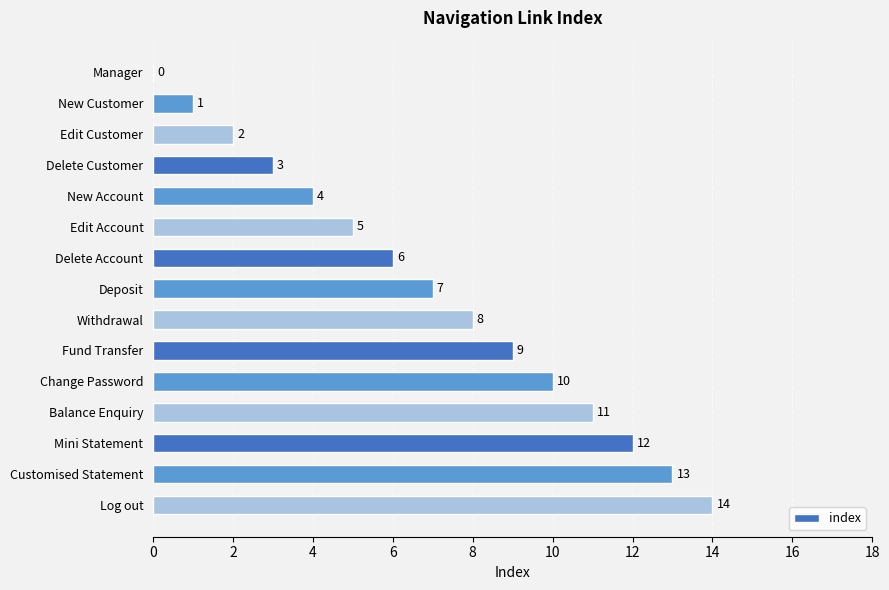

How many categories are shown in the chart?

15